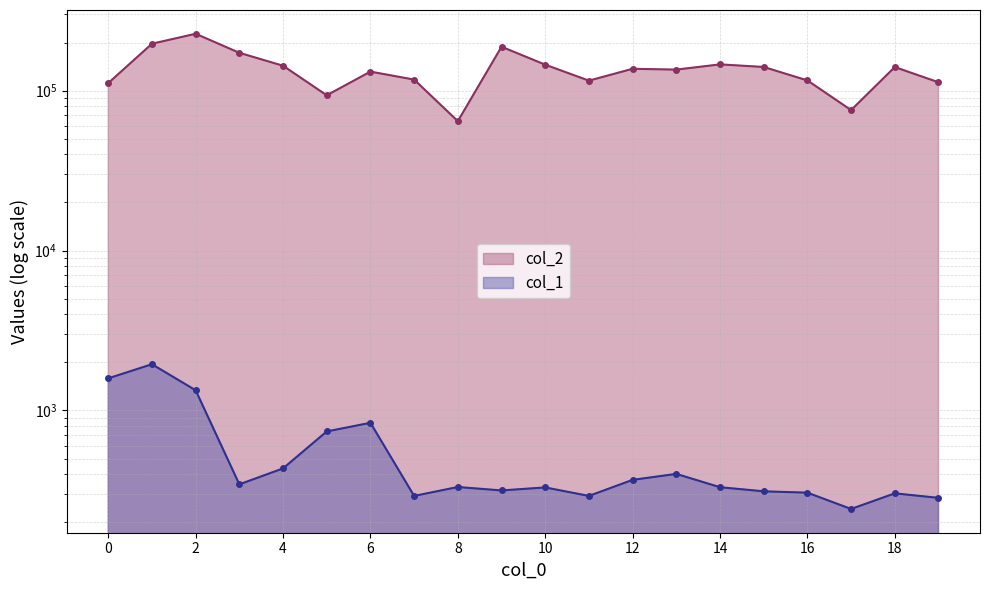

Where is the first local minimum for col_2?

5